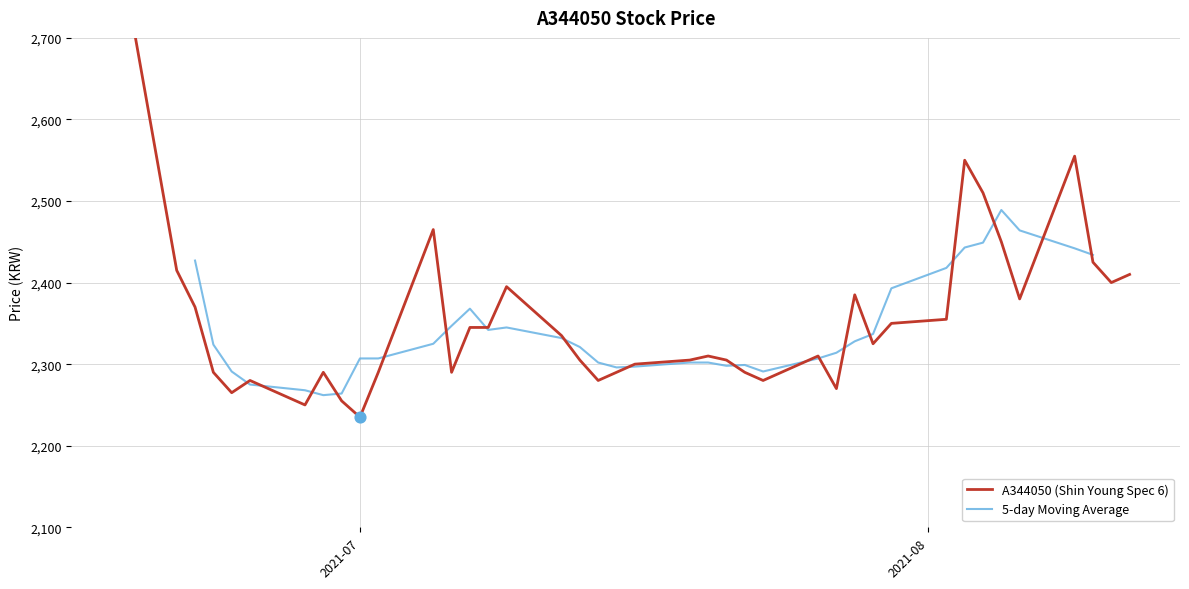

What is the change in value from 20210809 to 20210701?

-320